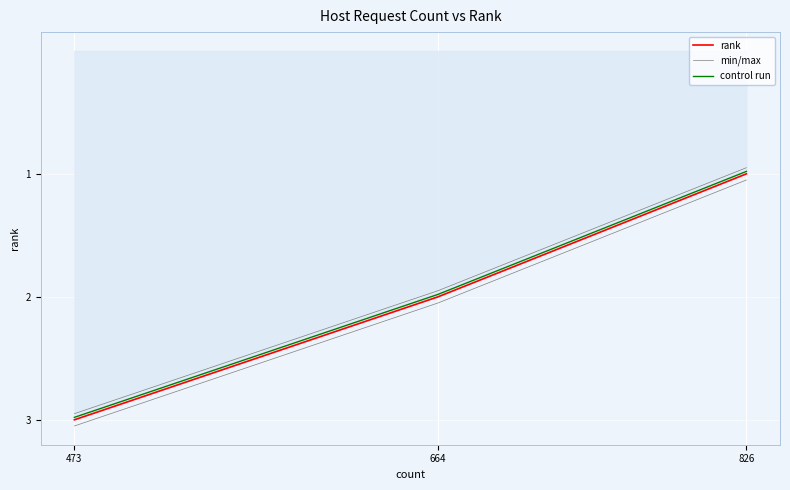

What is the total value across all series at 826?

3.0